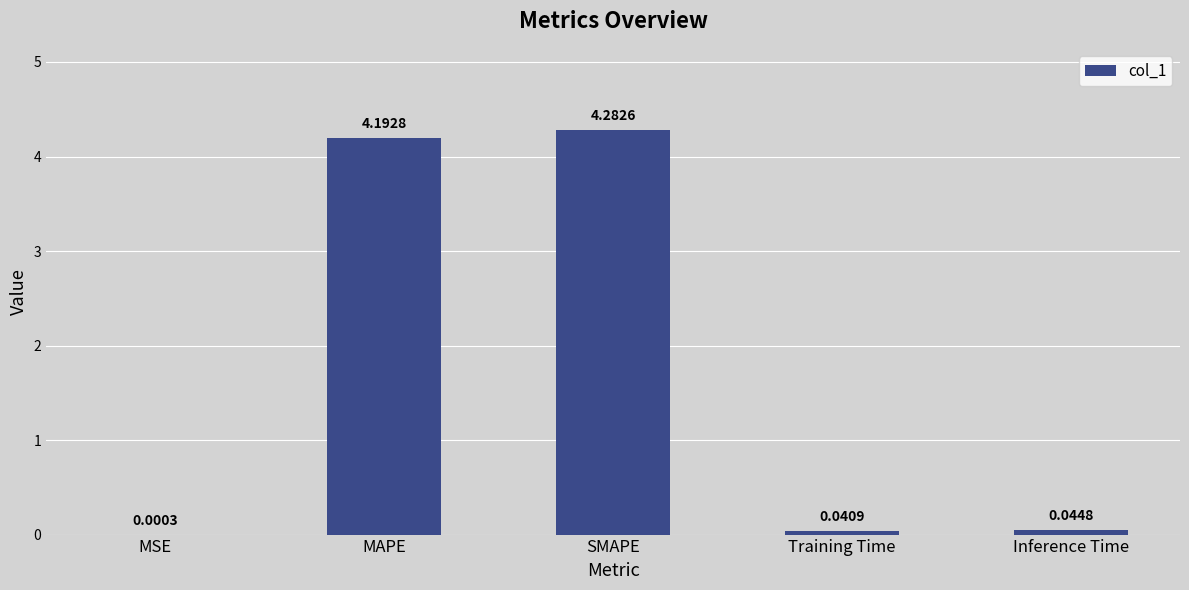

Count the number of data series in this chart.

1